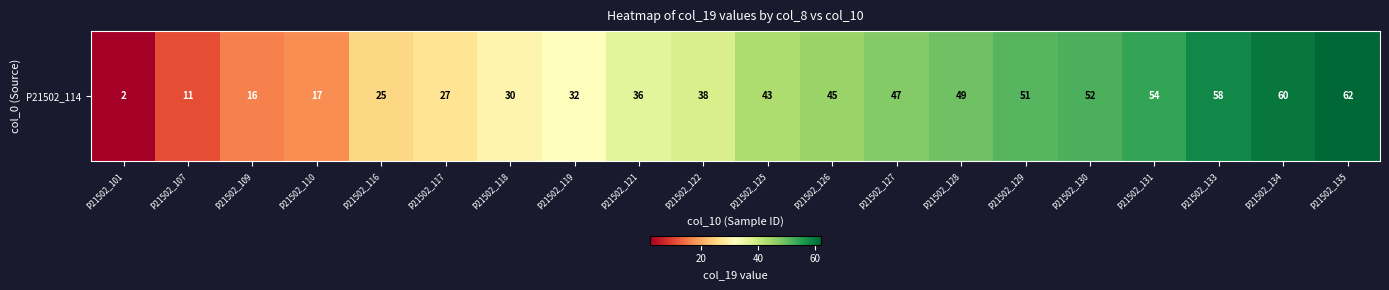

At which label is the value closest to 32?

P21502_119